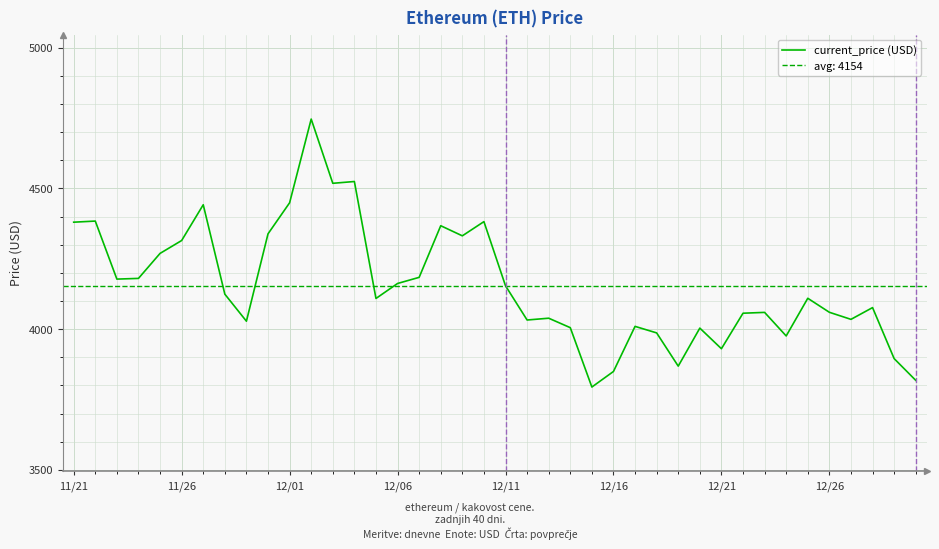

How many data points are above 4109?

20